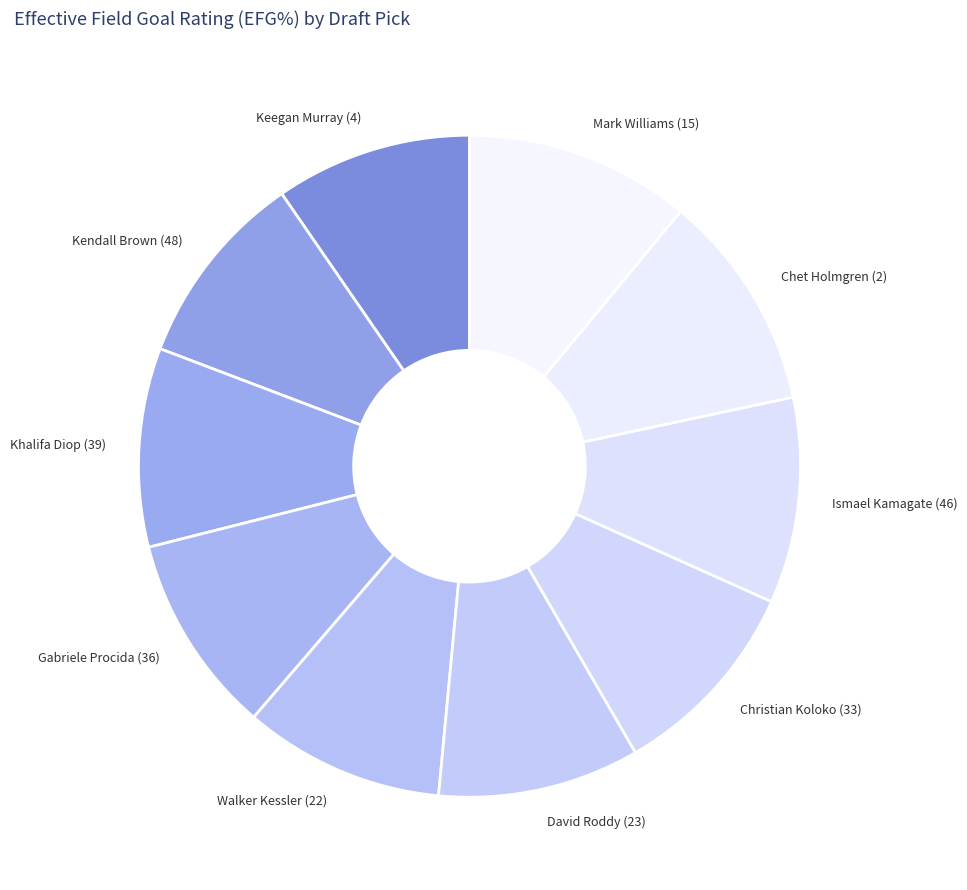

Count the number of slices in the pie.

10